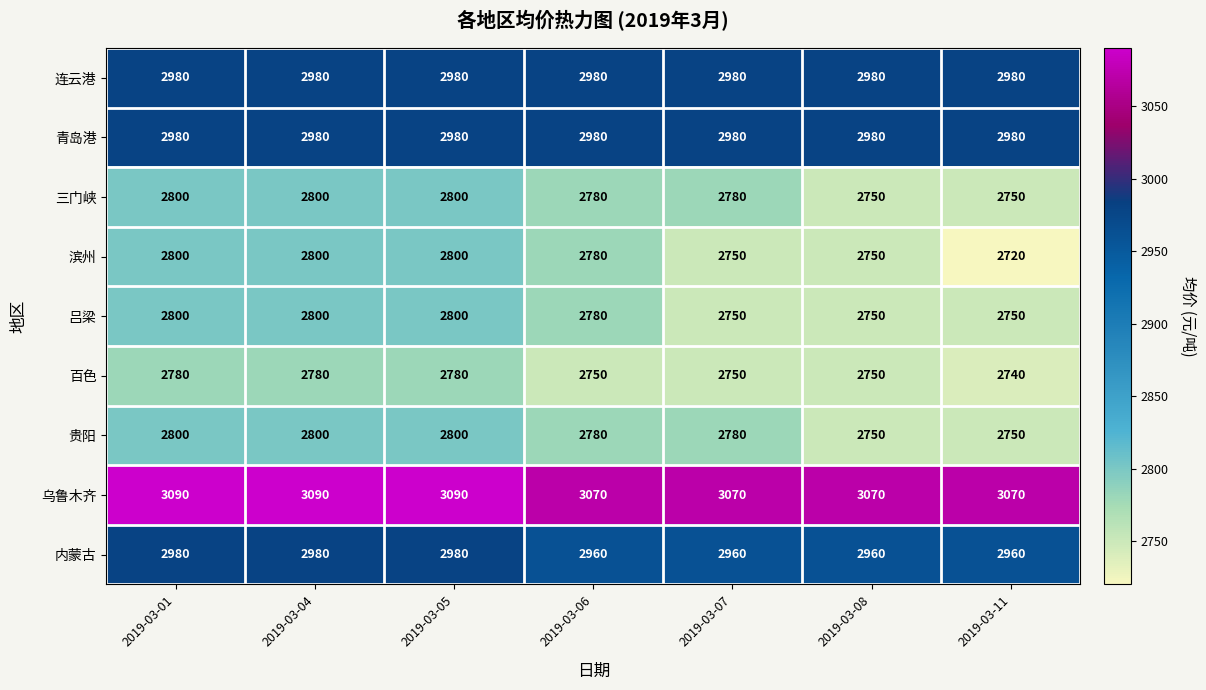

Which category has the lowest value across all series?

2019-03-11